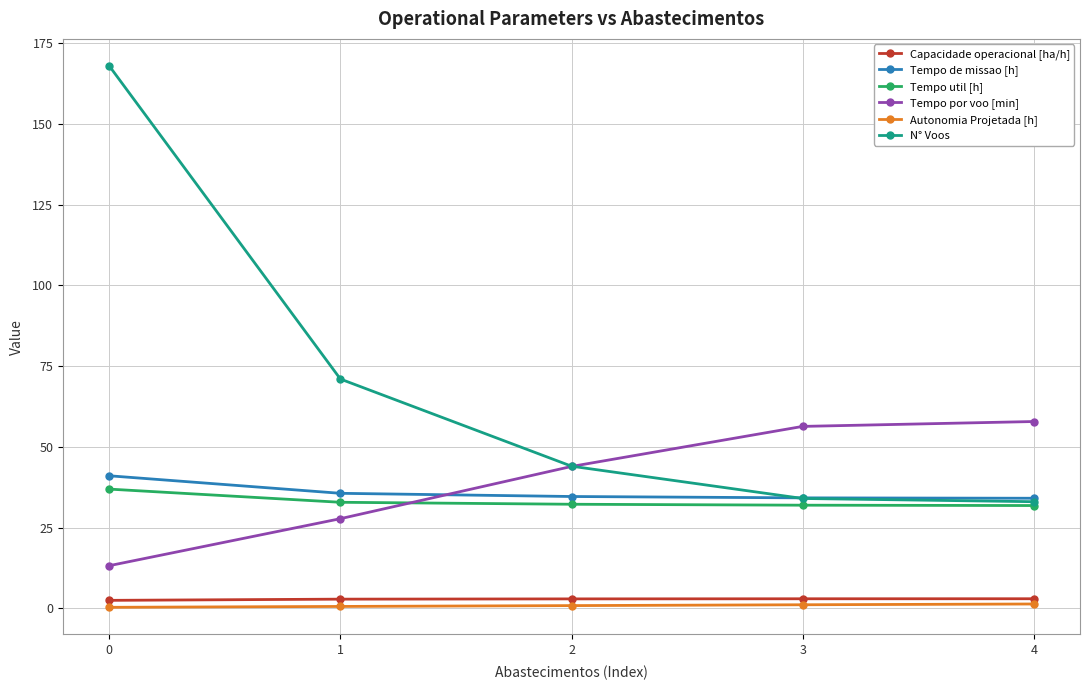

How many data points in Tempo por voo [min] are above 43?

3